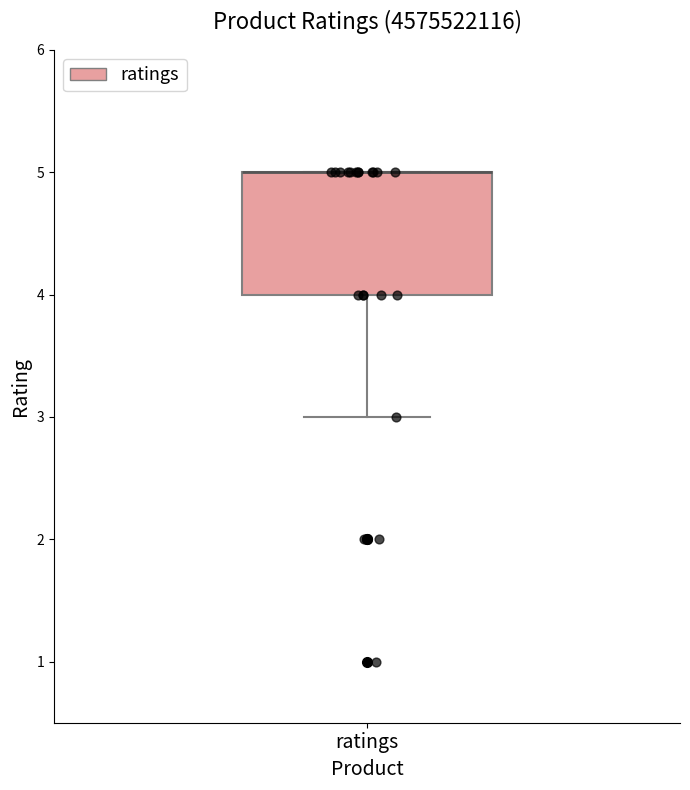

Transcribe this box plot: give where the median line is, the range the box spans, and where the two whiskers end, as read against the y-axis. The values are not printed on the chart, so give them approximately, as read against the axis.

median 5 (drawn on the box's upper edge), box 4 to 5, whiskers 3 to 5